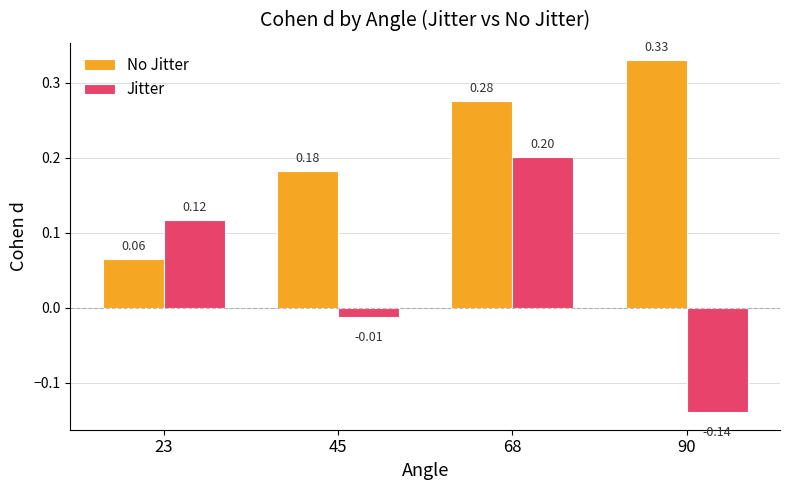

Where is Jitter nearest to the value 0?

45